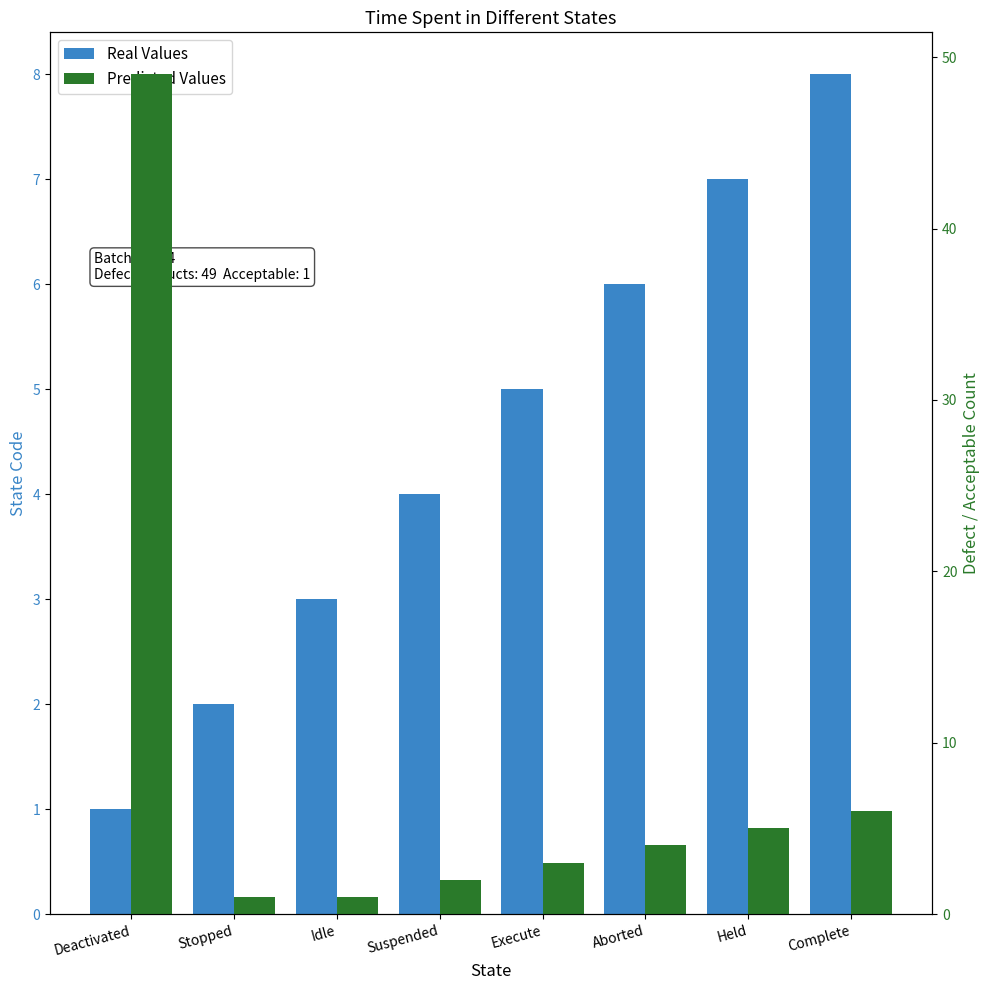

How many values in the Real Values series exceed 5?

3